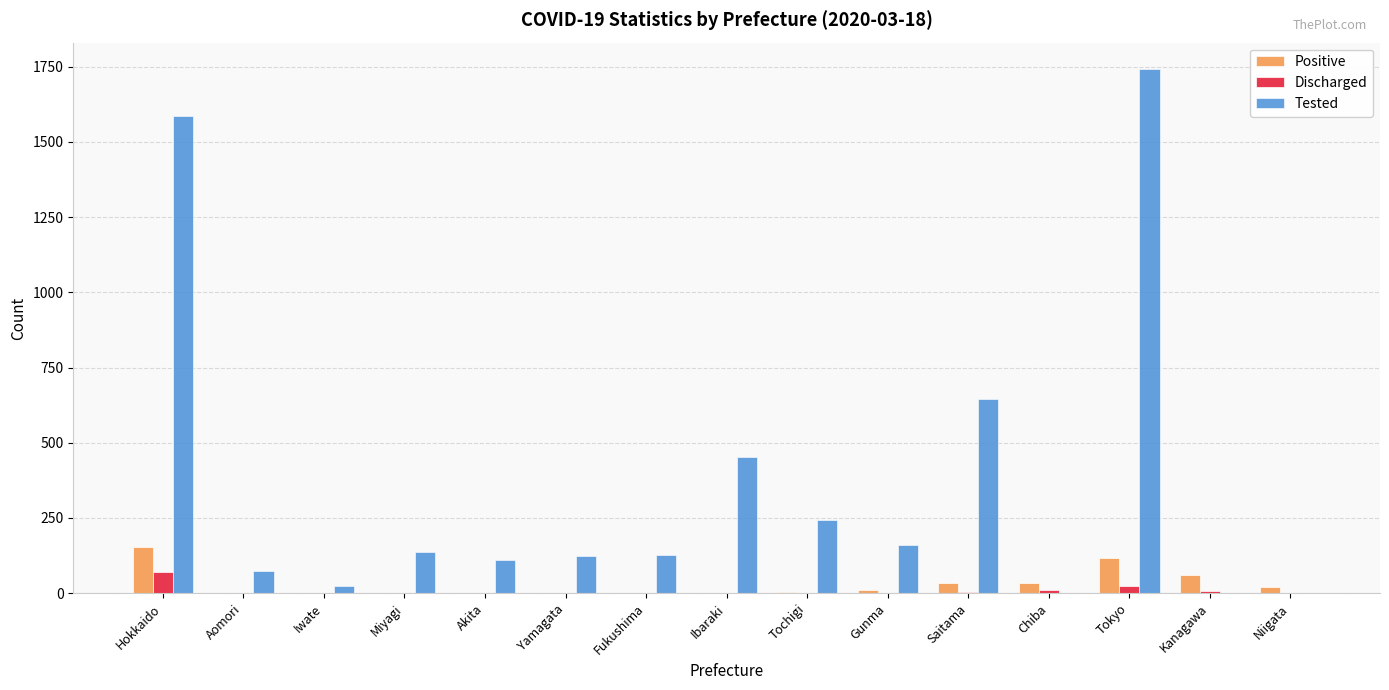

Between Tochigi and Kanagawa, which series saw the biggest shift?

Tested